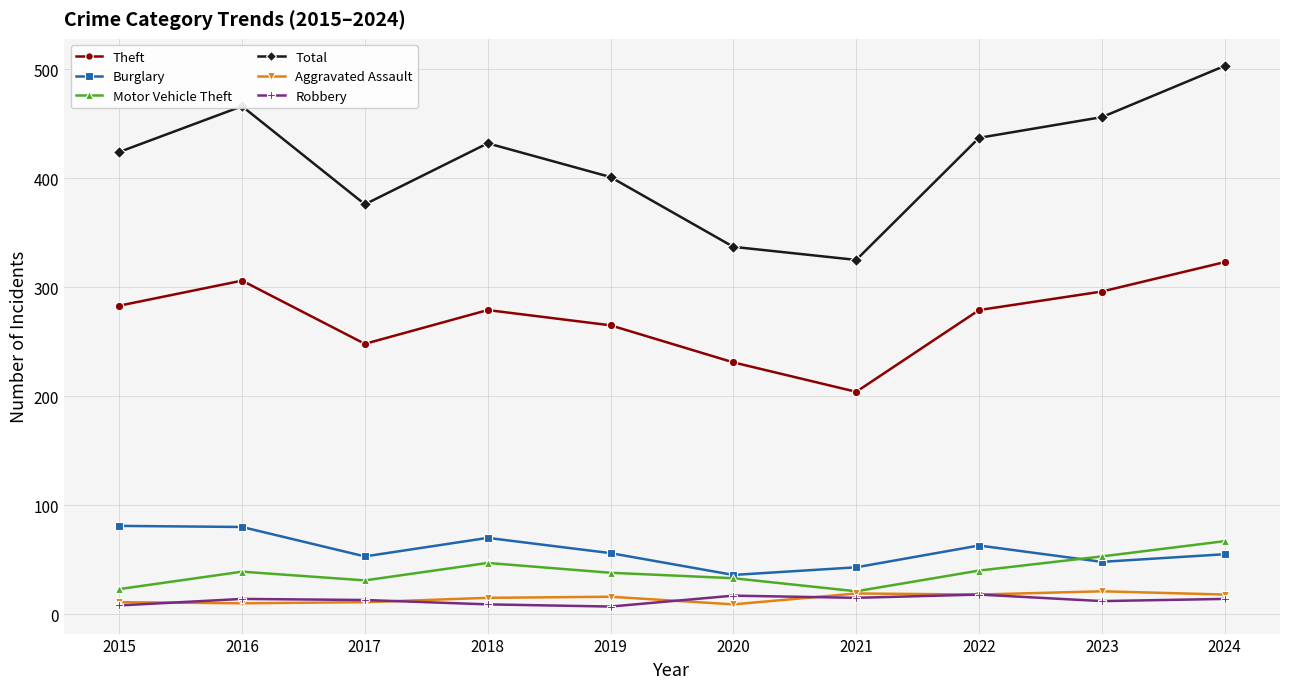

Which series has the largest range (max minus min)?

Total